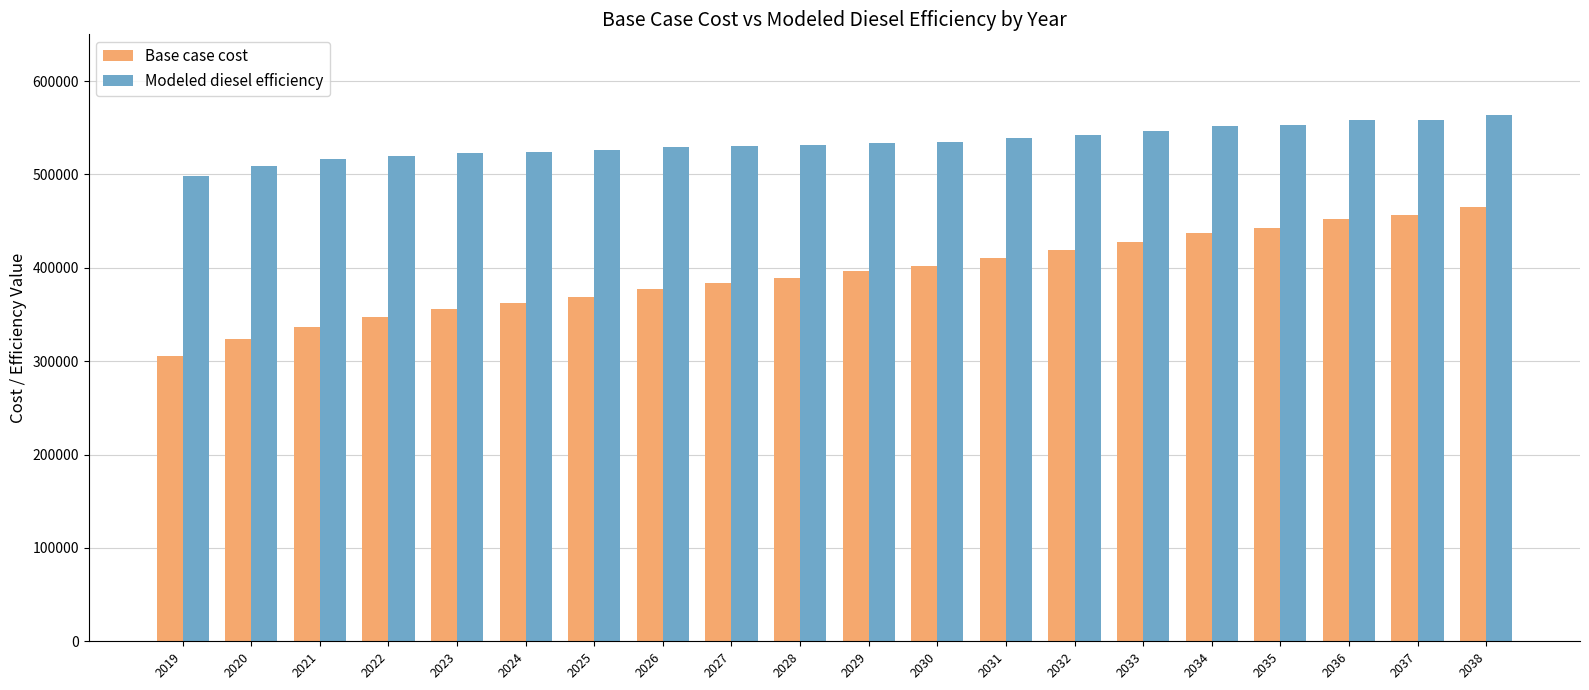

At 2022, list the series in order from smallest to largest.

Base case cost, Modeled diesel efficiency